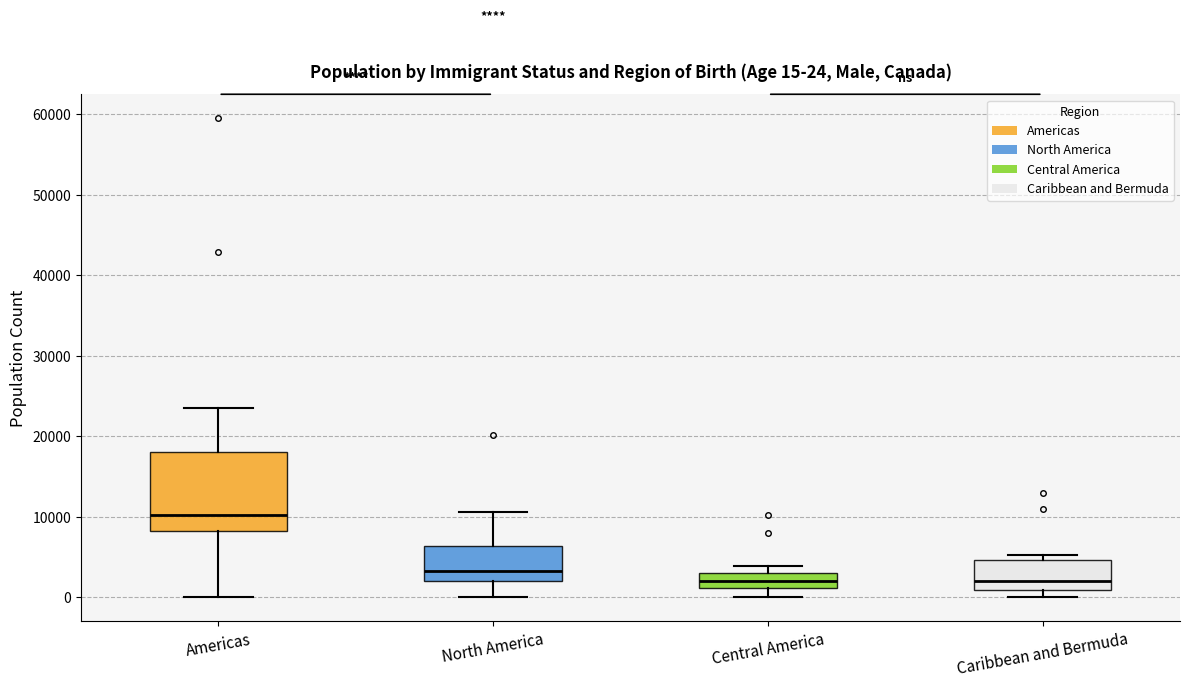

Comparing the boxes themselves (not the whiskers), which one is the tallest?

Americas